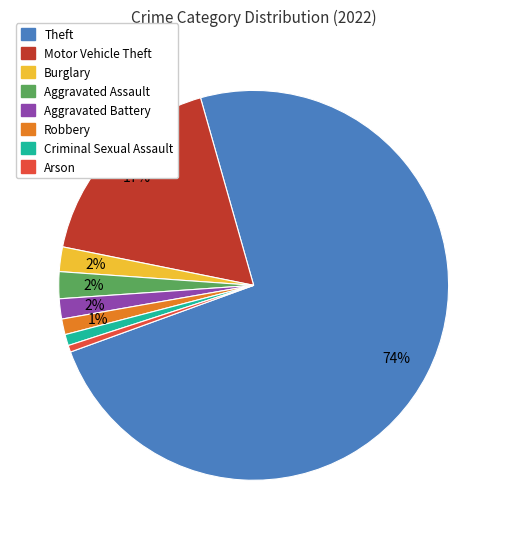

Is the sum of Theft and Motor Vehicle Theft greater than half?

Yes